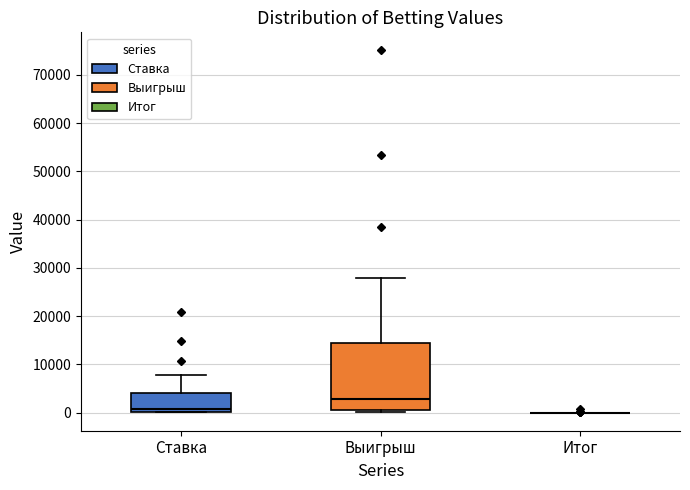

Where does the upper whisker of the box for Выигрыш end on the y-axis? The values are not printed on the chart, so give them approximately, as read against the axis.

28000